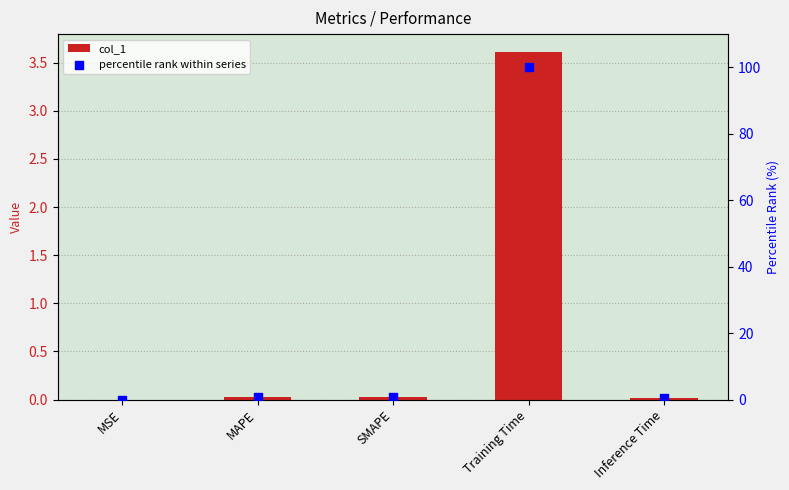

Which series has the widest spread of Y values?

percentile rank within series